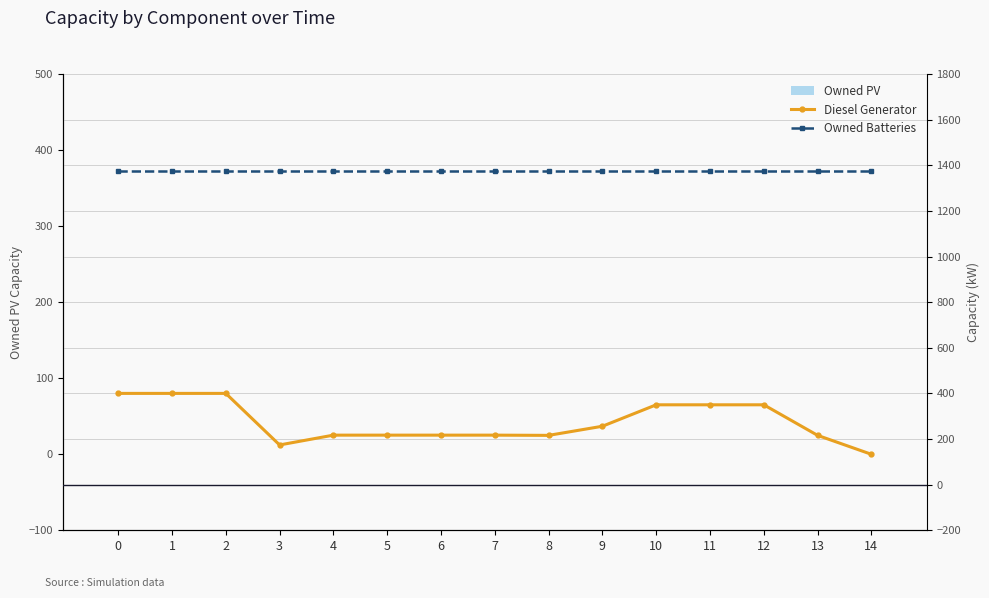

List the series in order of their peak value, highest first.

Owned Batteries, Diesel Generator, Owned PV